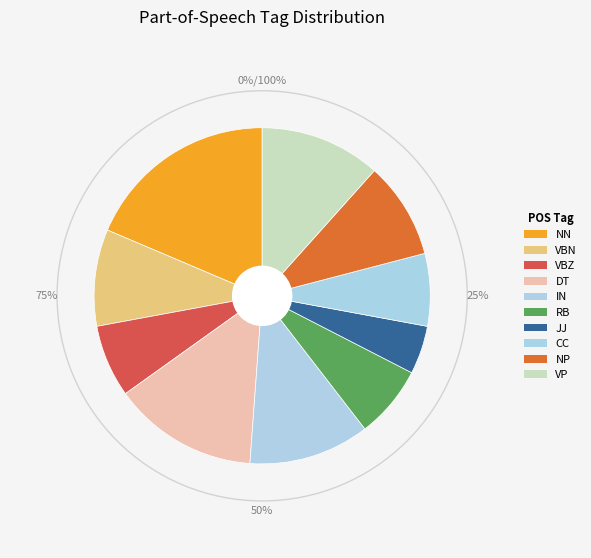

To the nearest percent, what portion does DT represent?

14%